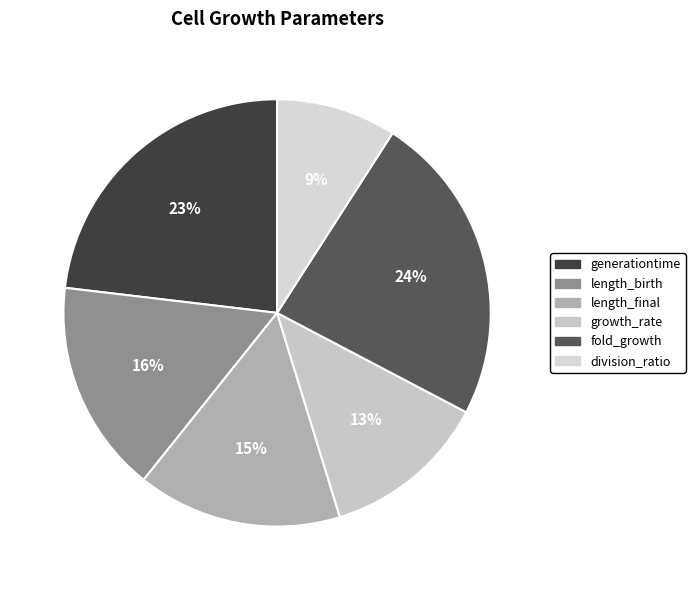

How many slices are in this pie chart?

6